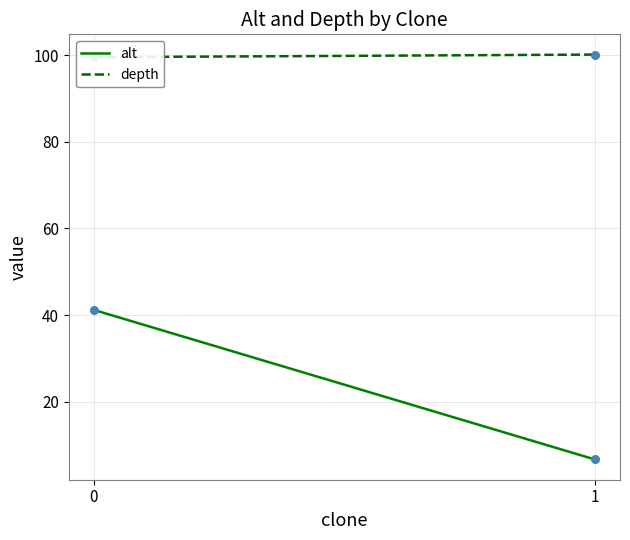

Which series contains the highest Y value?

depth